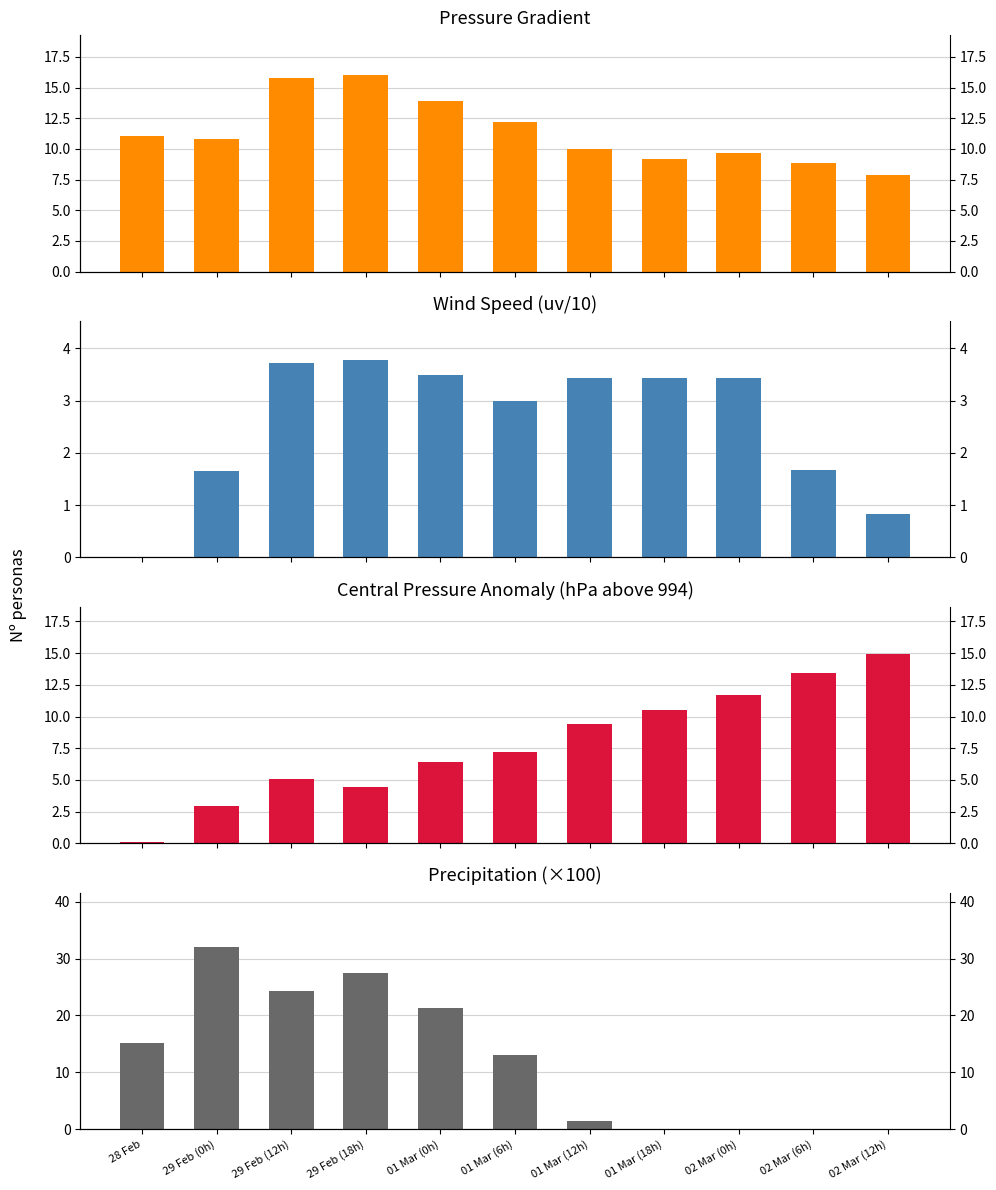

Between 01 Mar (12h) and 02 Mar (0h), which is larger?

01 Mar (12h)